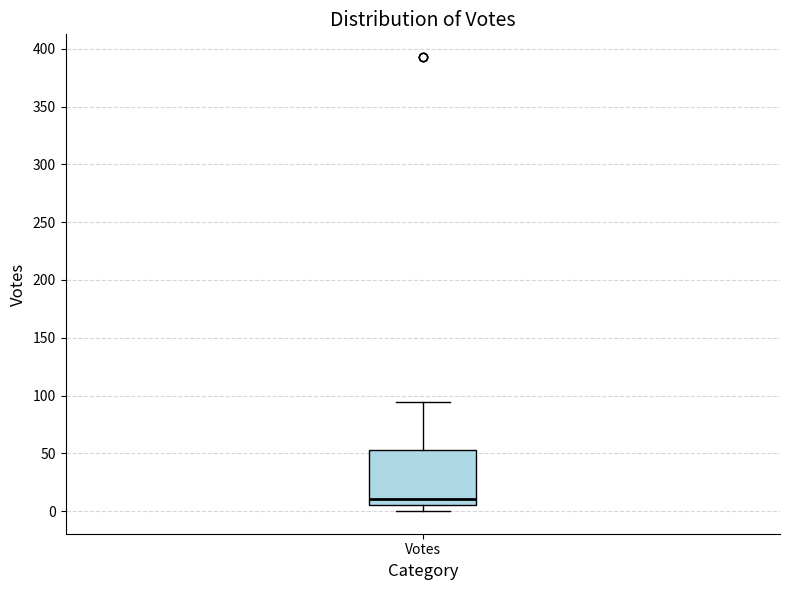

Transcribe this box plot: give where the median line is, the range the box spans, and where the two whiskers end, as read against the y-axis. The values are not printed on the chart, so give them approximately, as read against the axis.

median 10, box 5 to 55, whiskers 0 to 95